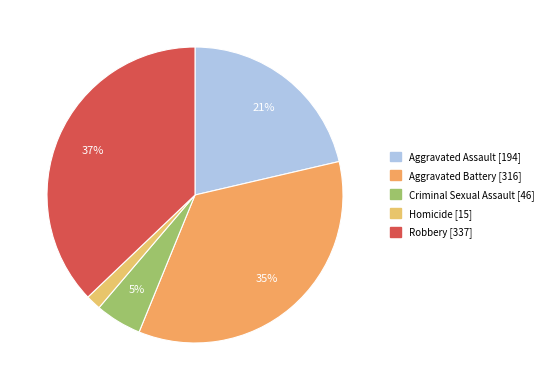

Is there a majority slice in this chart?

No